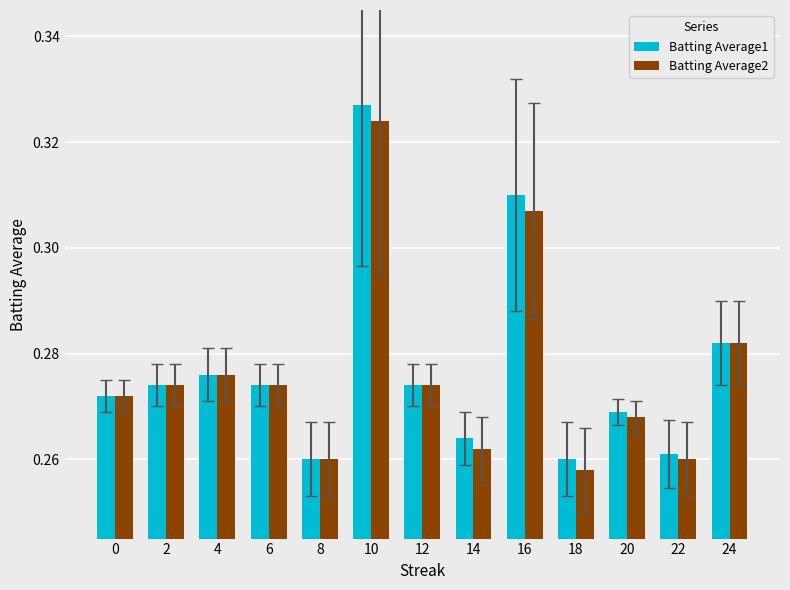

The value of Batting Average1 at 12 is 0.1. True or false?

False